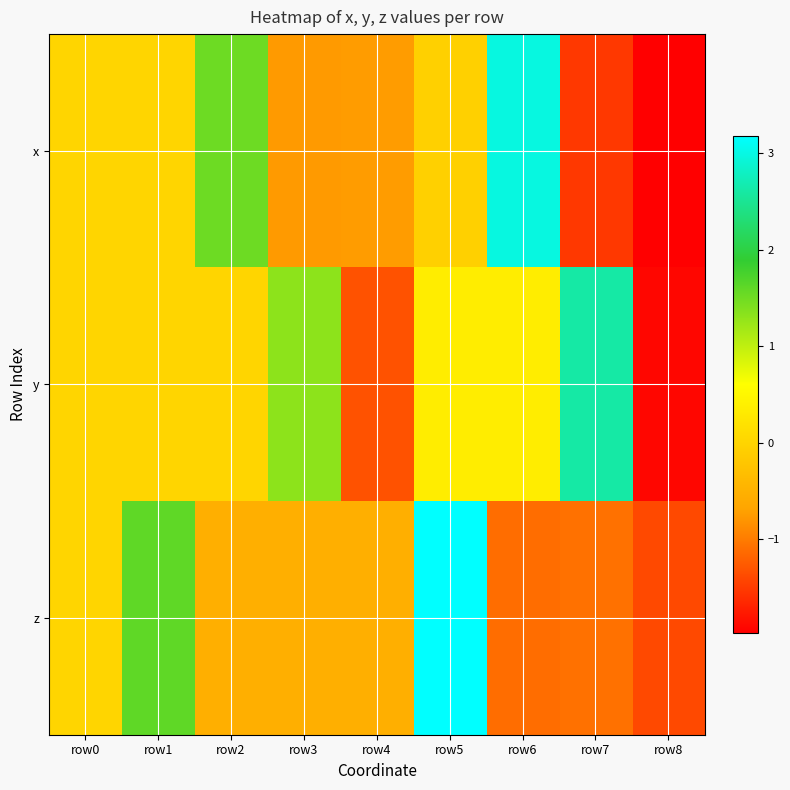

What is the spread (max minus min) of values at row3?

2.1